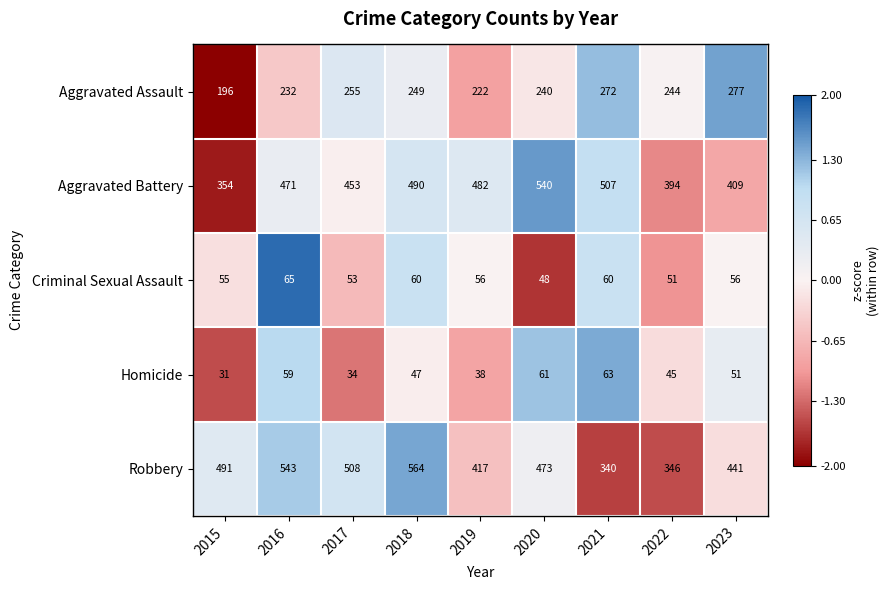

At which label is Robbery closest to 452?

2023